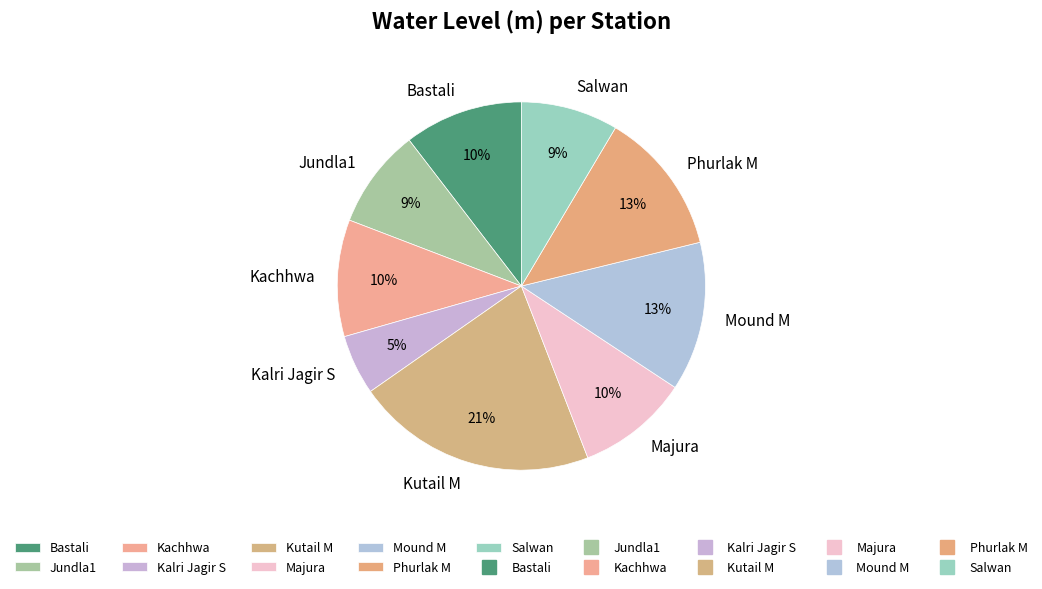

To the nearest percent, what is the difference between the largest and smallest slice percentages?

16%